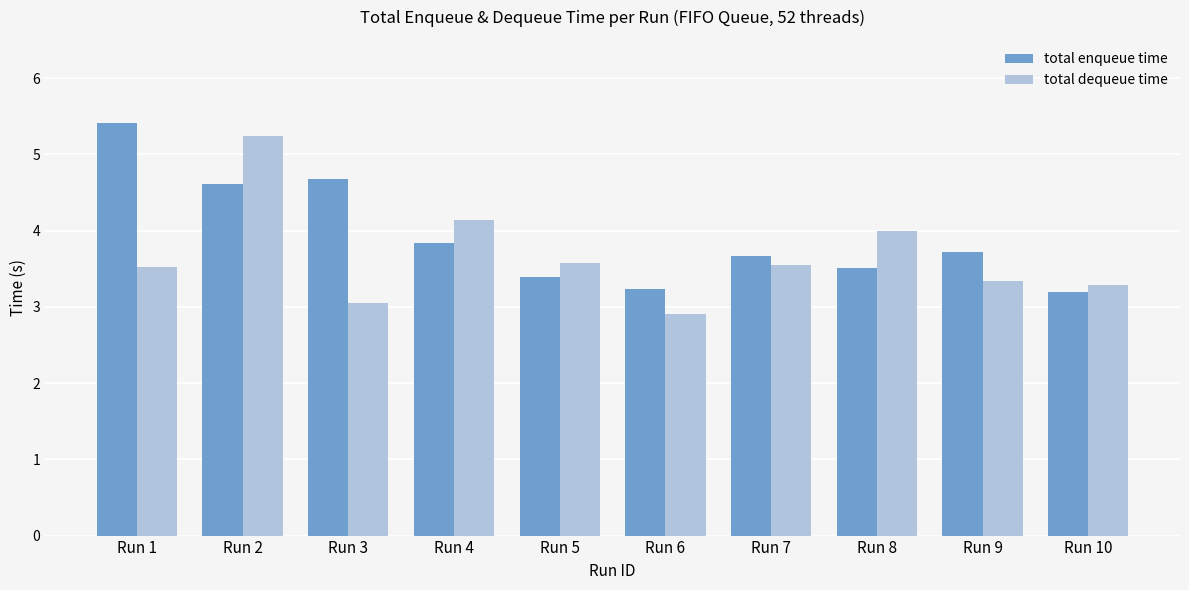

Count the number of categories in the chart.

10